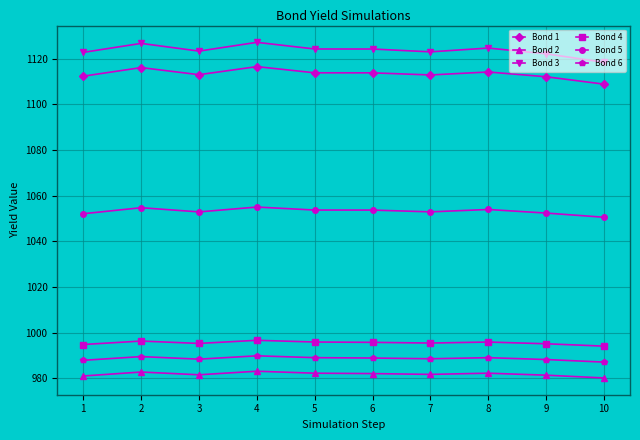

At which category does Bond 3 reach its first local valley?

3